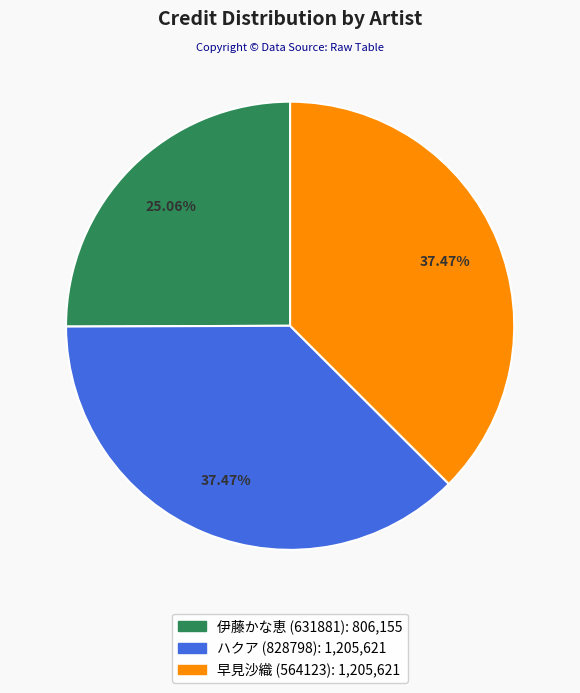

What percentage is the 早見沙織 (564123) slice, to the nearest percent?

37%